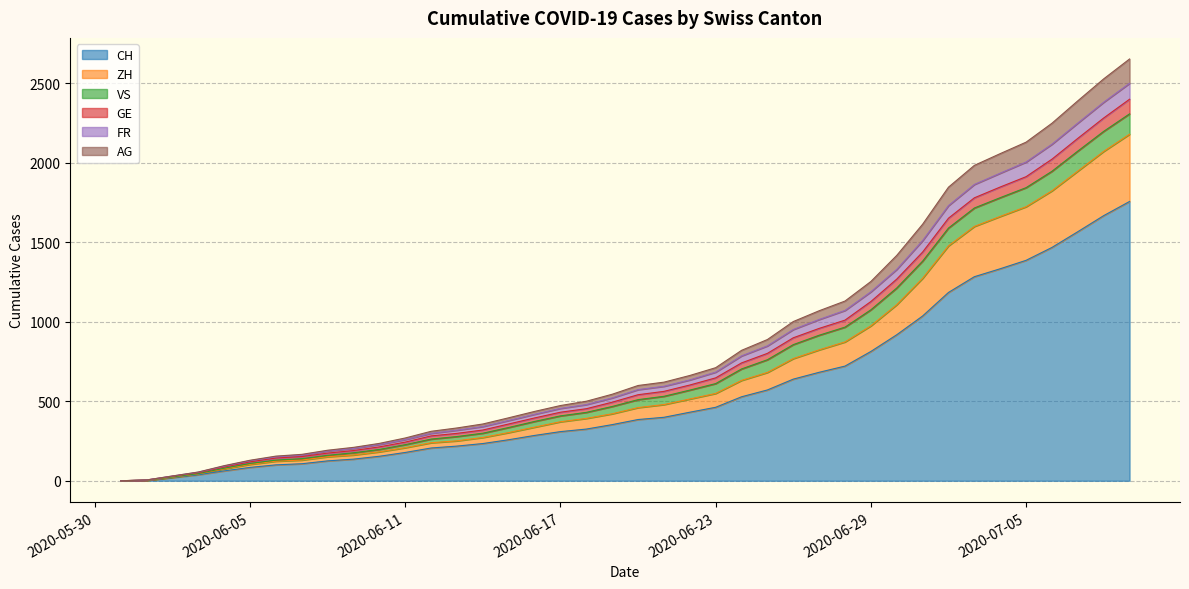

Is it true that ZH equals 2935 at 2020-07-08?

False